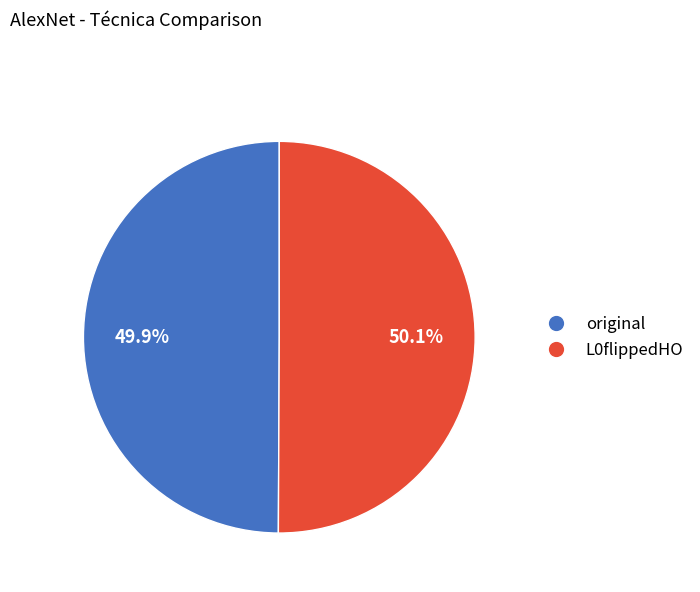

How many slices are in this pie chart?

2